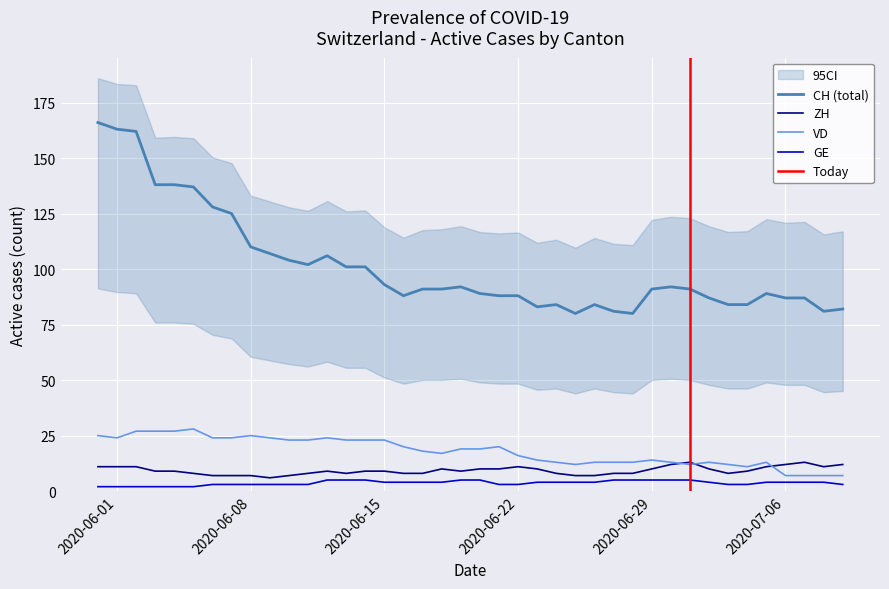

Which series ends up on top after the final intersection of VD and ZH?

ZH